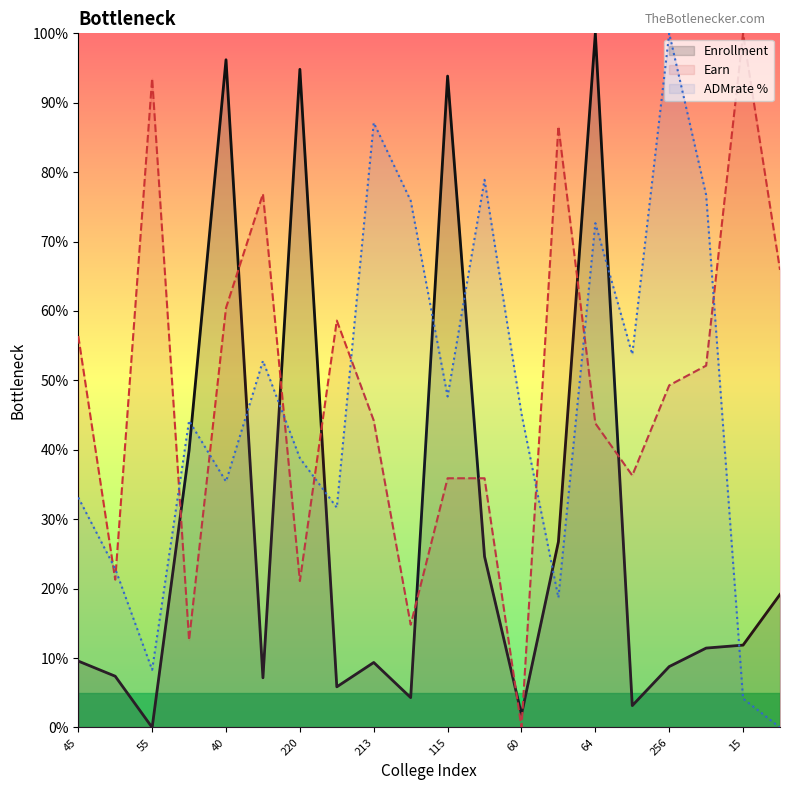

Rank the categories by ADMrate_pct value from highest to lowest.

256, 213, 201, 177, 122, 64, 152, 225, 115, 60, 209, 220, 40, 45, 51, 8, 12, 55, 15, 7